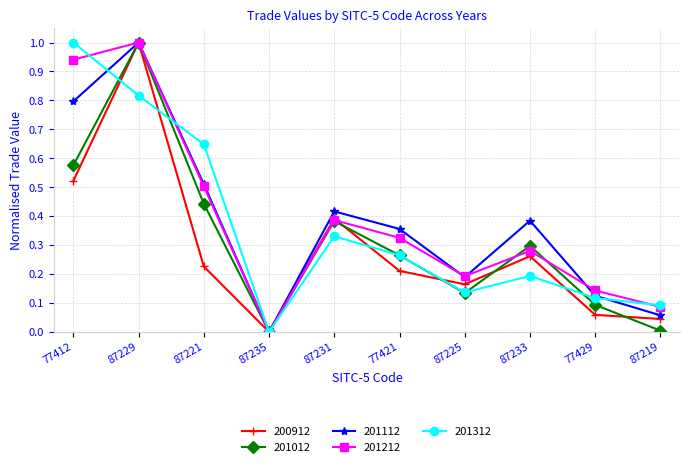

The 201112 series shows 1.0 at 87229. True or false?

True